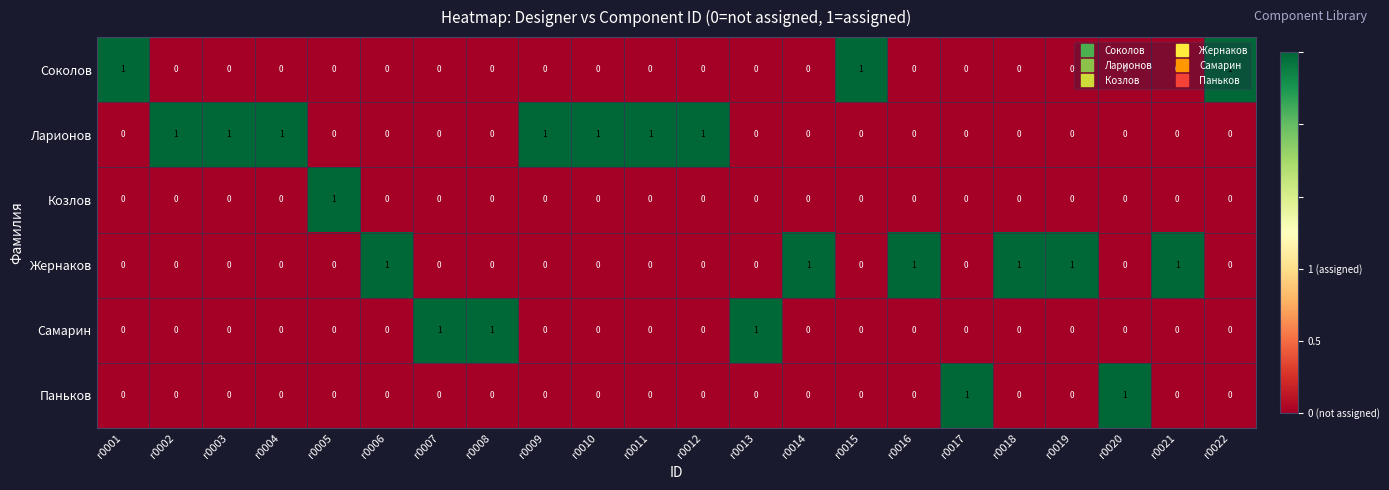

At how many categories does at least one series exceed 0?

22